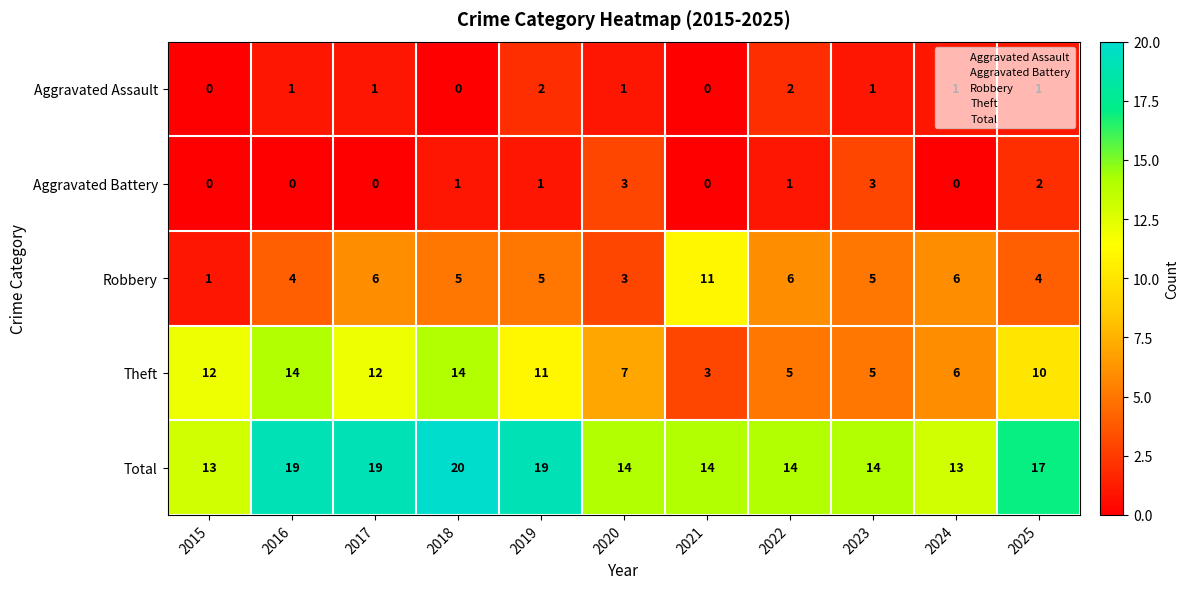

How many Aggravated Battery values are between 0 and 2?

9